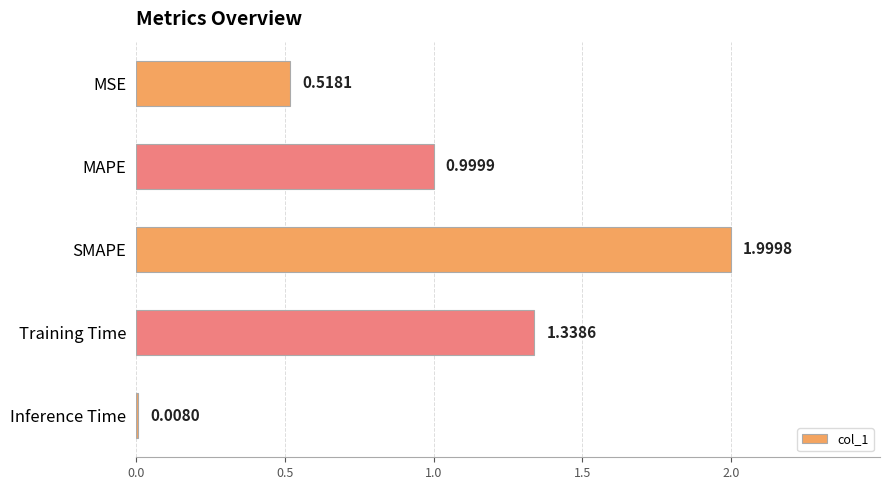

How many data points does each series have?

5